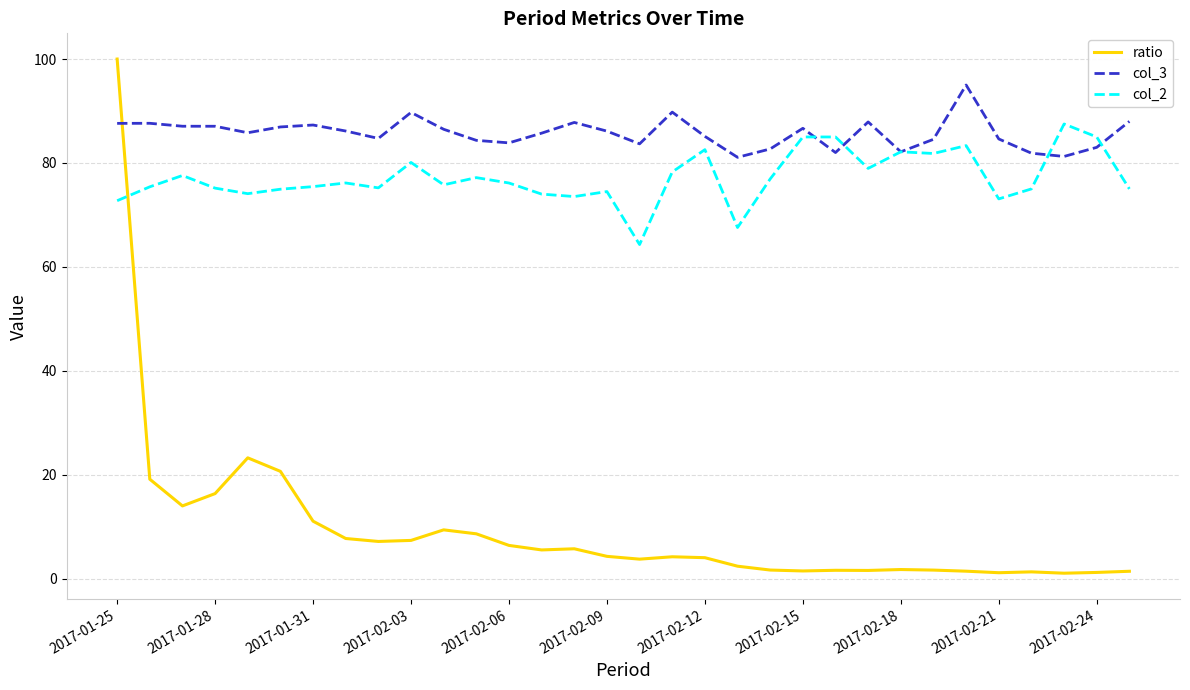

Which series has the widest spread of values?

ratio